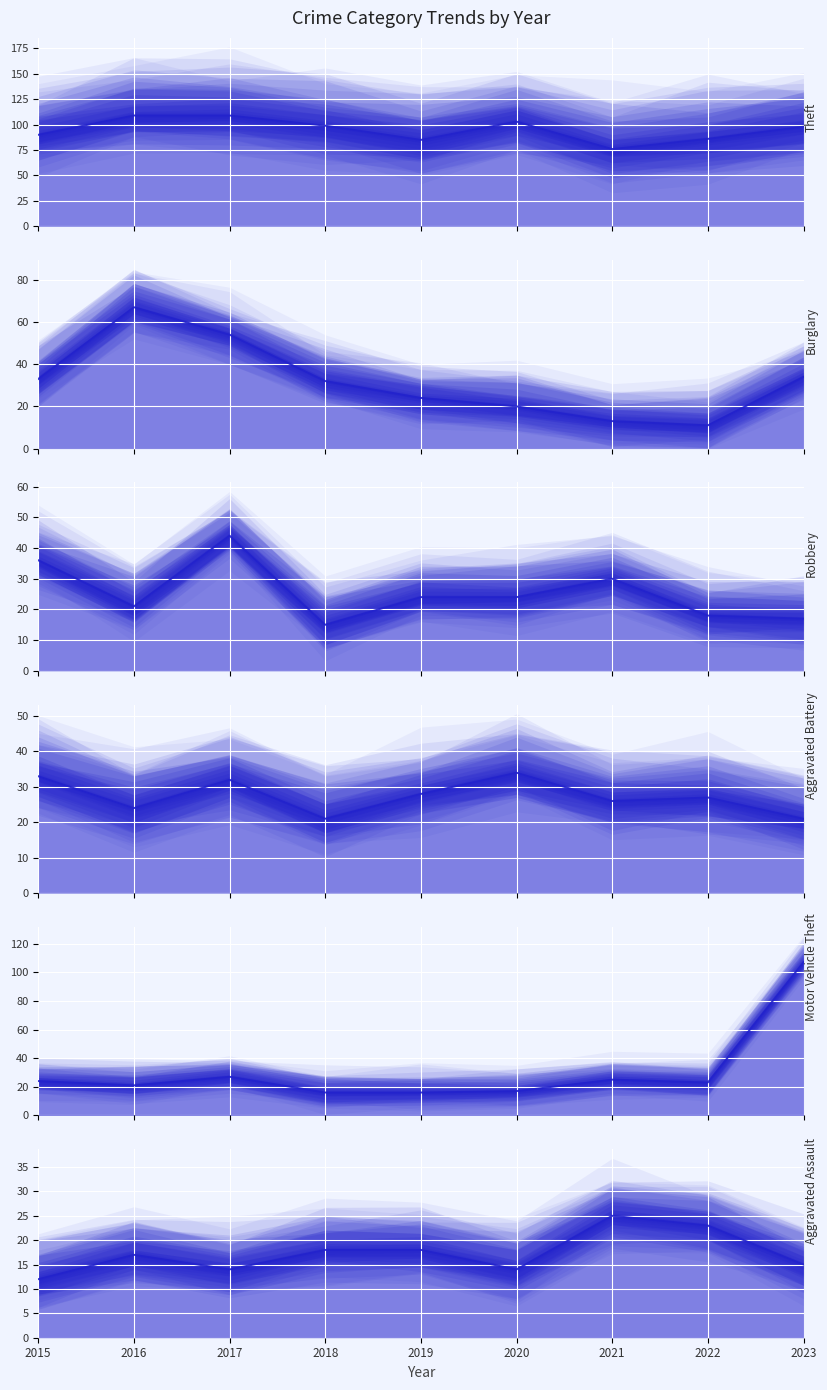

What is the sum of all Aggravated Battery values?

246